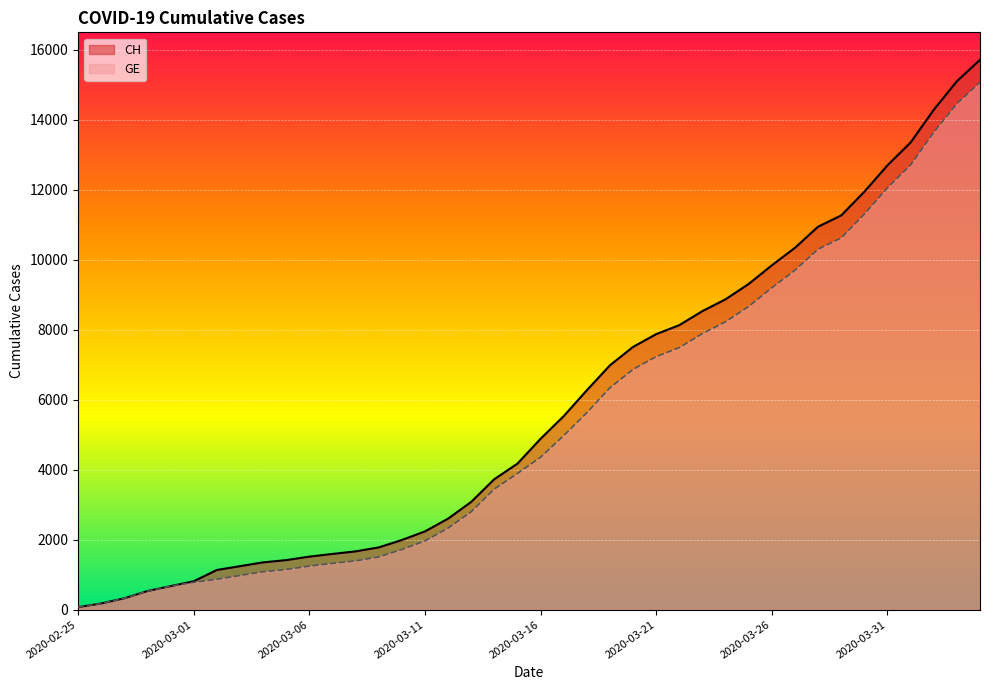

What is the difference between the CH values at 2020-02-25 and 2020-02-28?

461